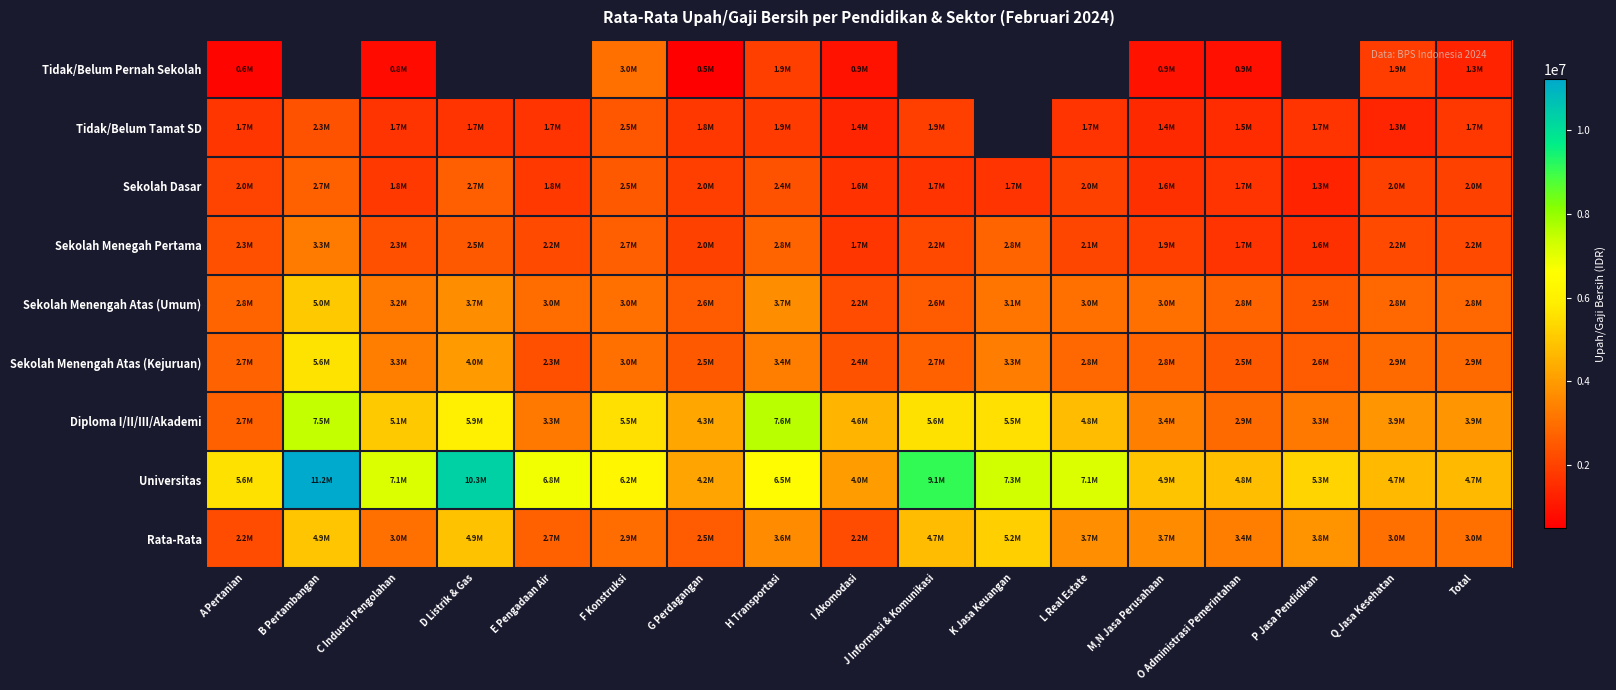

What is the highest value of the Tidak/Belum Pernah Sekolah series?

3022857.7